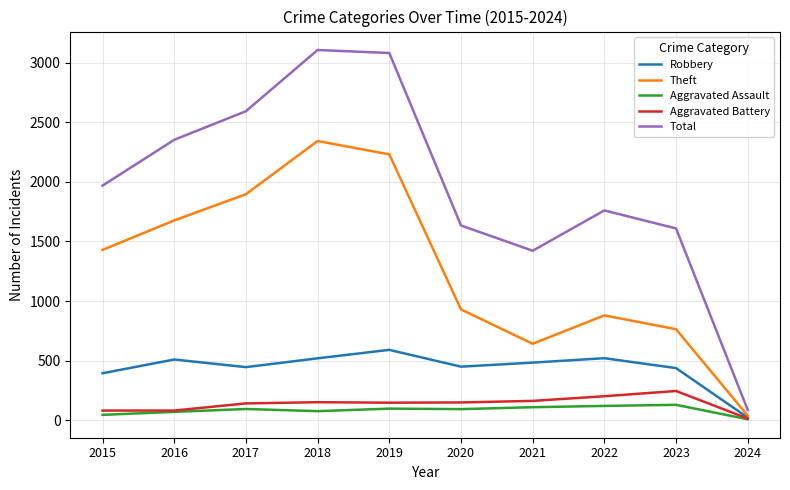

Which category has the lowest value in the Robbery series?

2024